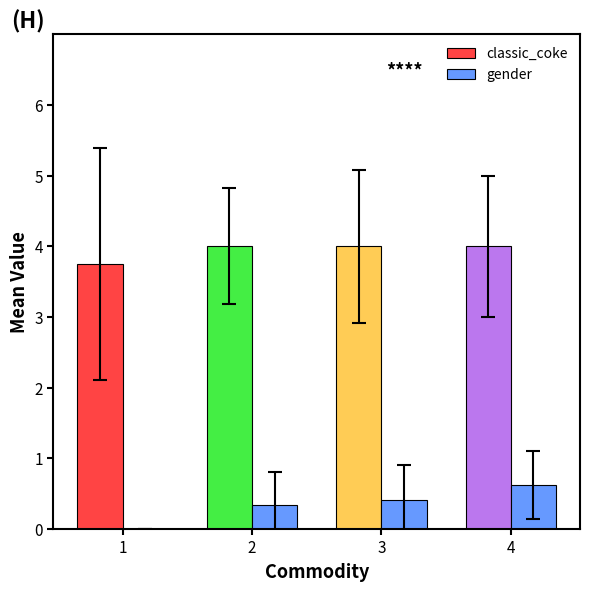

What value does the gender series have at 2?

0.3